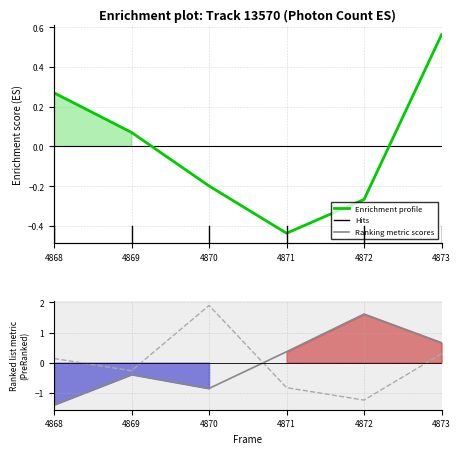

How many lines are shown in the chart?

3